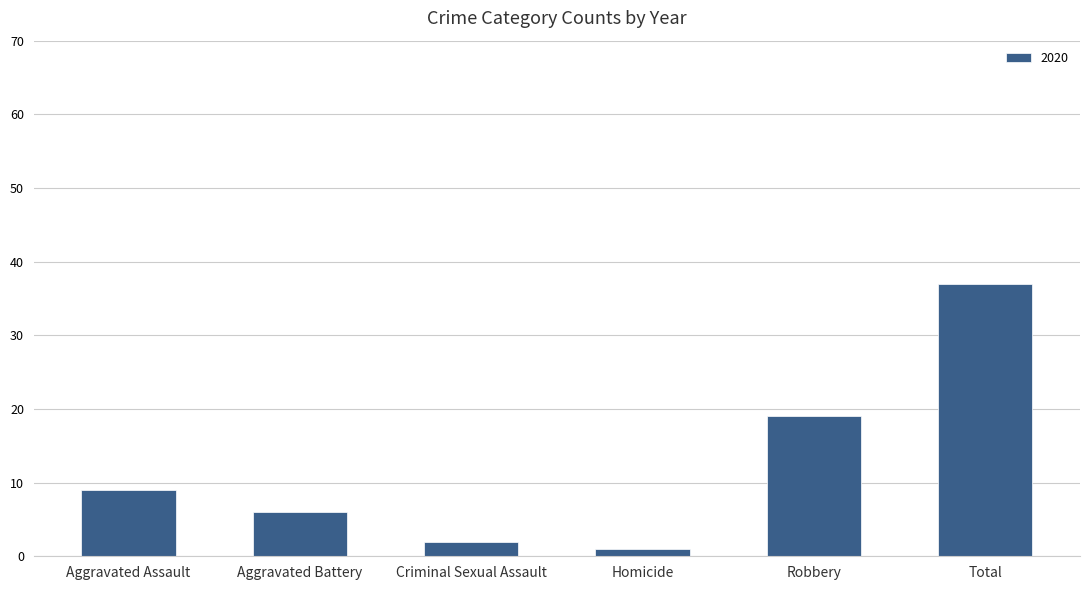

Reading left to right, transcribe all the data shown in this chart.

Aggravated Assault=9	Aggravated Battery=6	Criminal Sexual Assault=2	Homicide=1	Robbery=19	Total=37